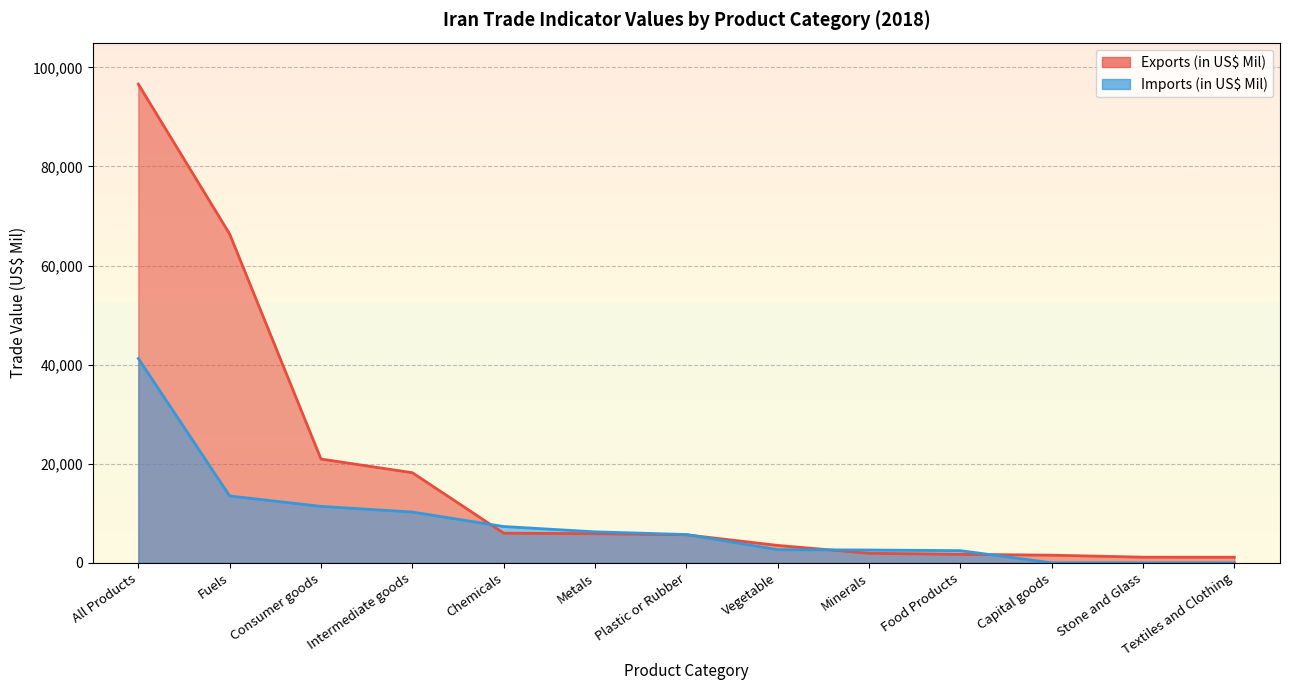

At how many categories does at least one series exceed 2584?

8